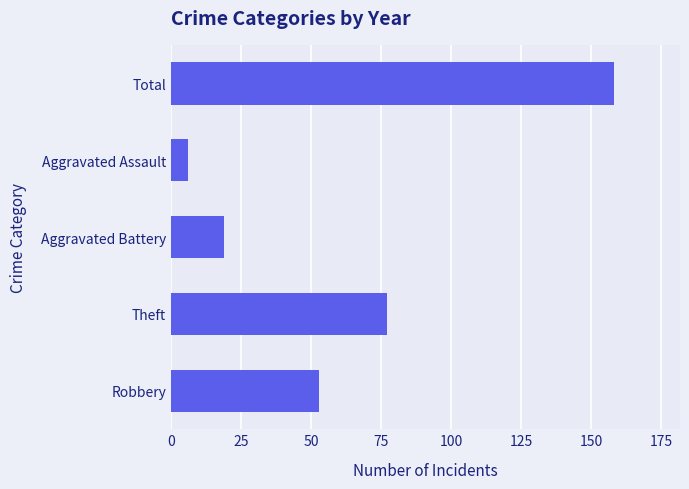

Where is the data nearest to the value 82?

Theft